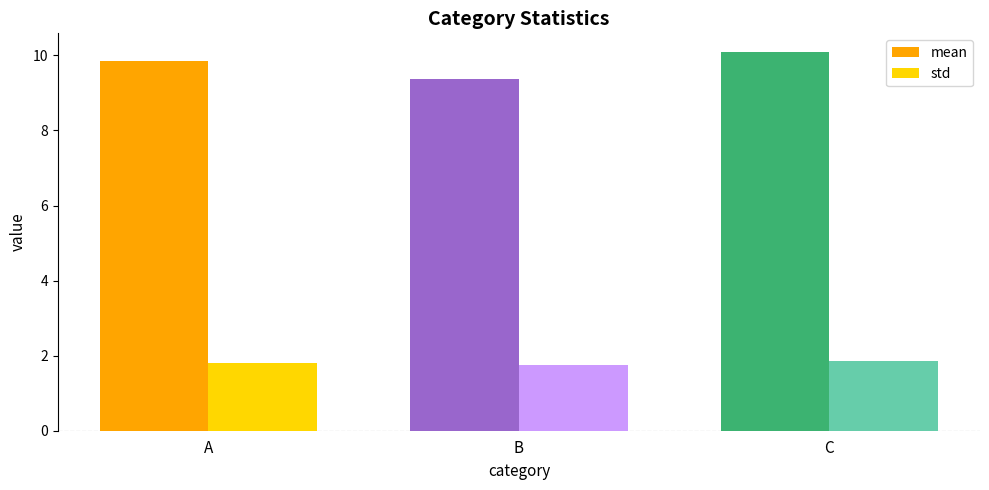

What is the highest value of the std series?

1.9